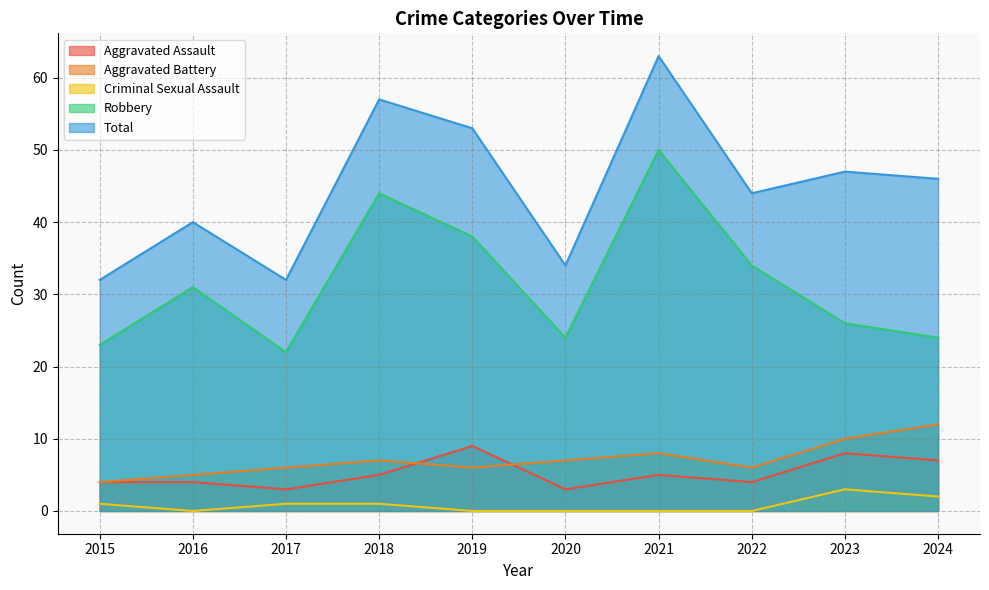

What is the difference between the maximum and second lowest values in the Aggravated Assault series?

6